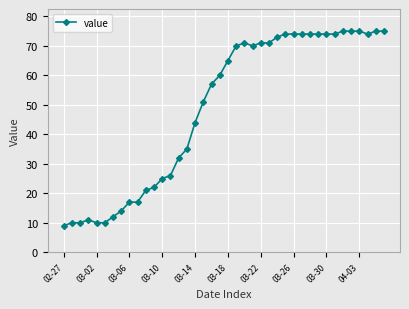

What is the smallest value displayed?

9